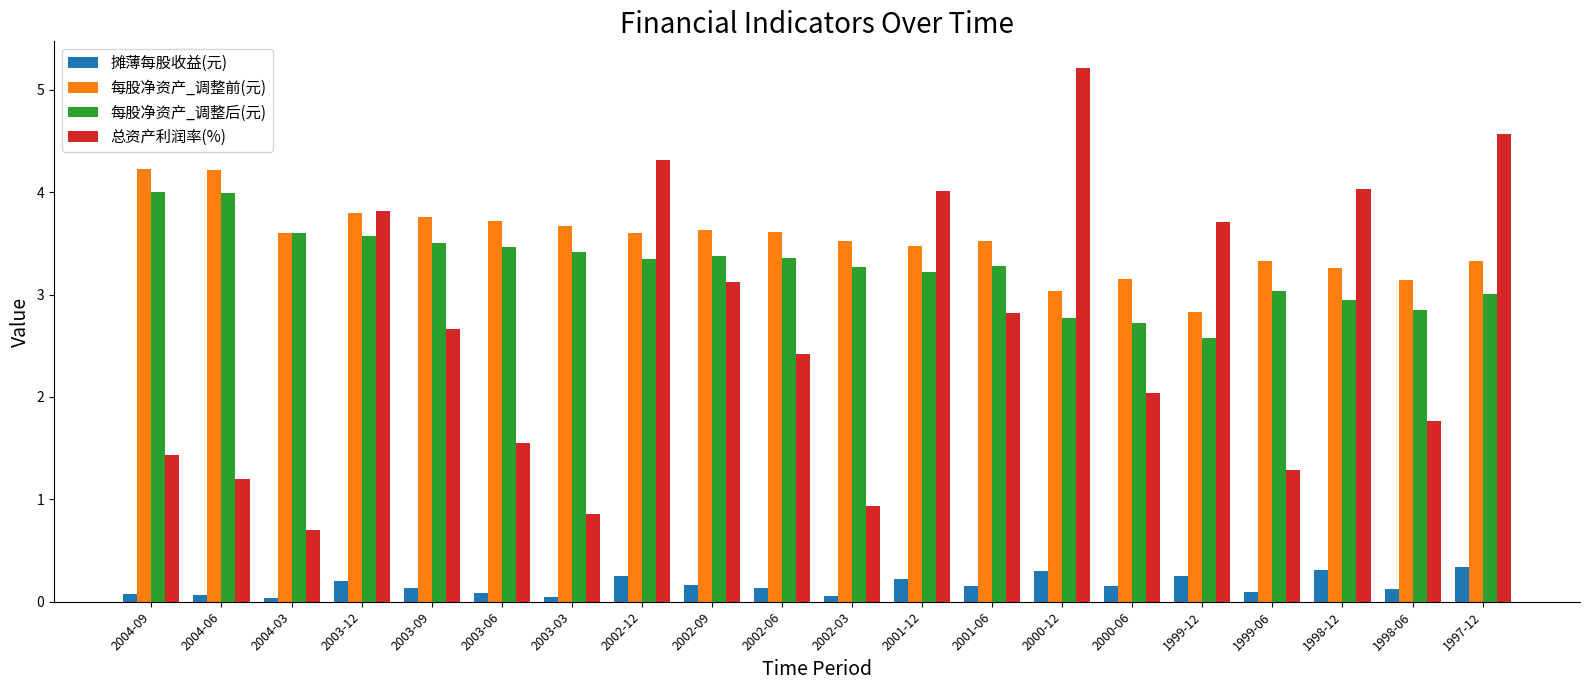

Which series has the largest total across all categories?

每股净资产_调整前(元)